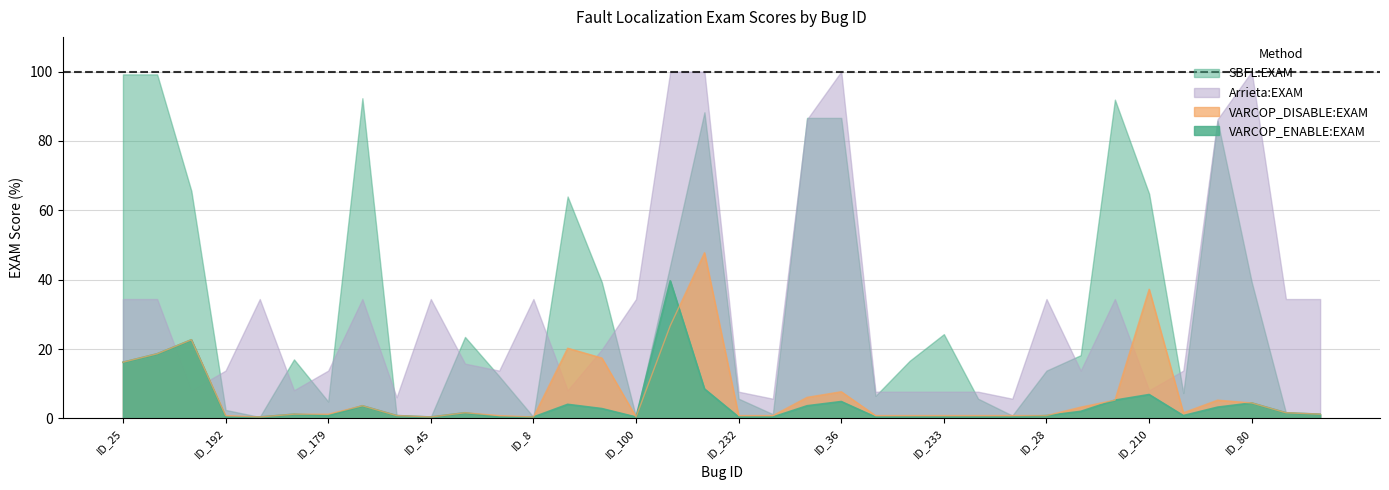

What are all the series names shown in the legend?

SBFL:EXAM, Arrieta:EXAM, VARCOP_DISABLE:EXAM, VARCOP_ENABLE:EXAM